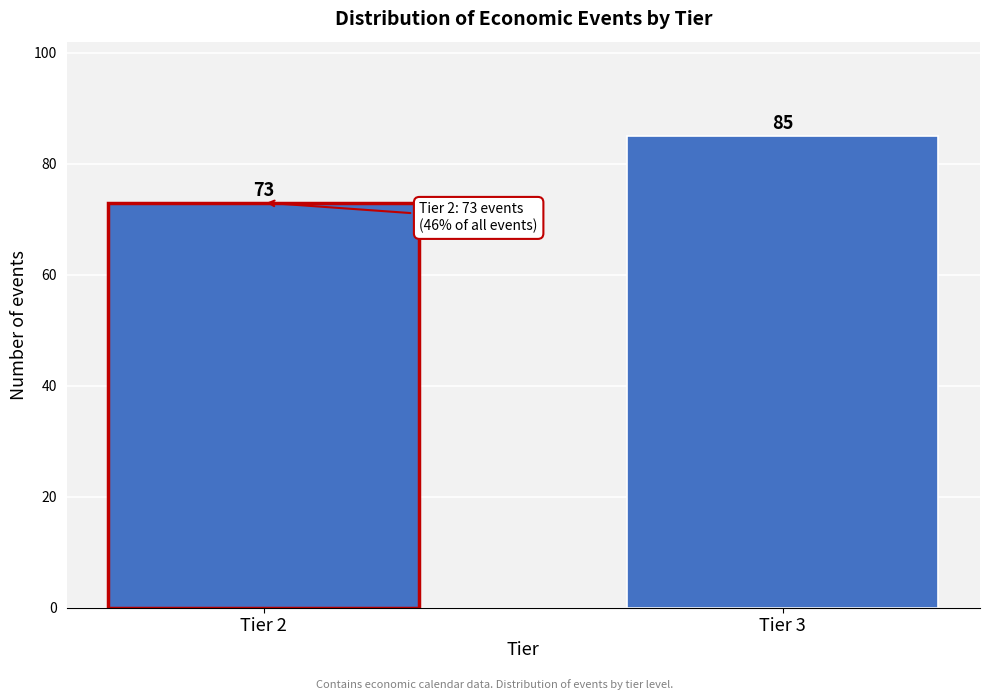

Reading left to right, what are all the values shown in this chart?

Tier 2=73	Tier 3=85